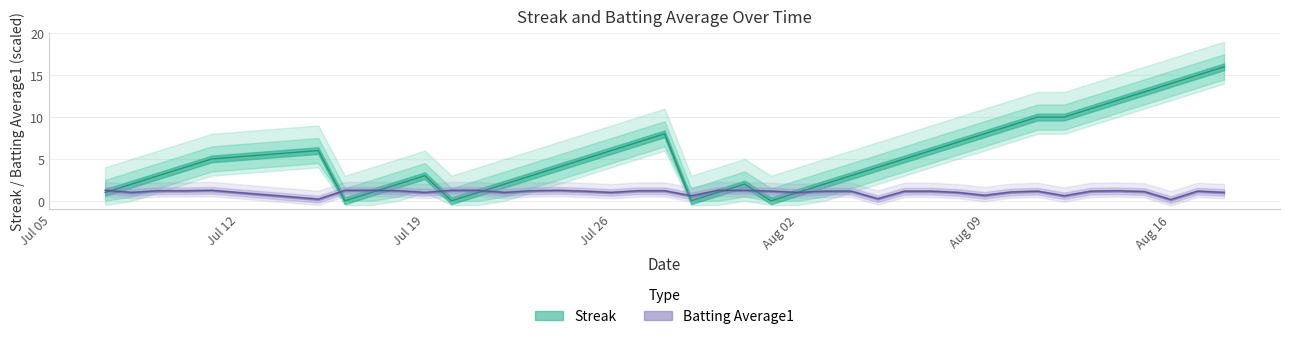

How many categories are shown in the chart?

40